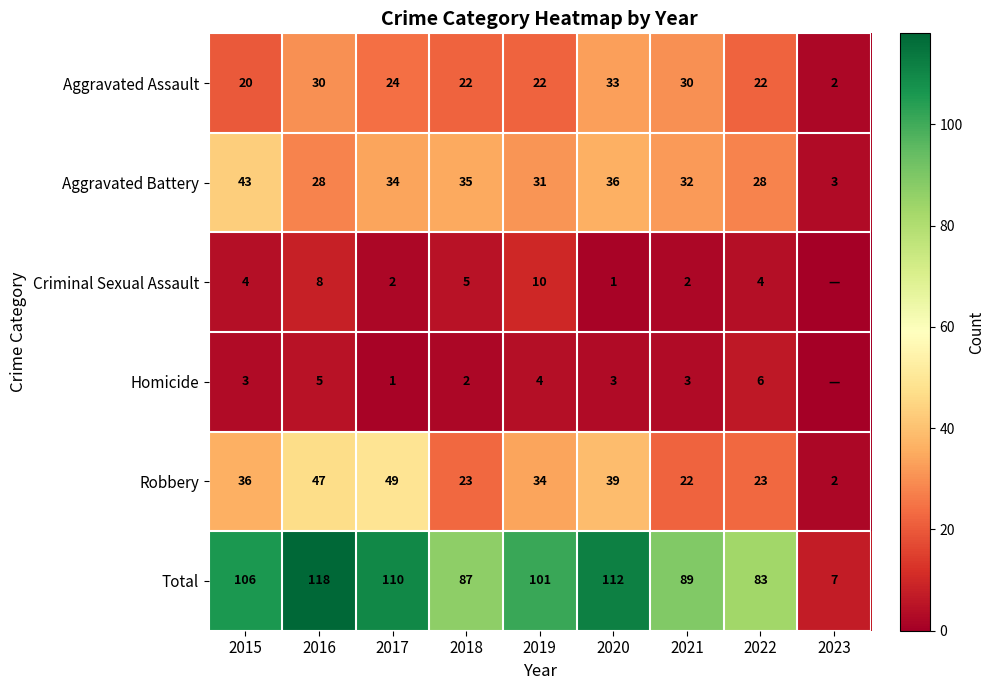

Which category has the highest value in the Total series?

2016